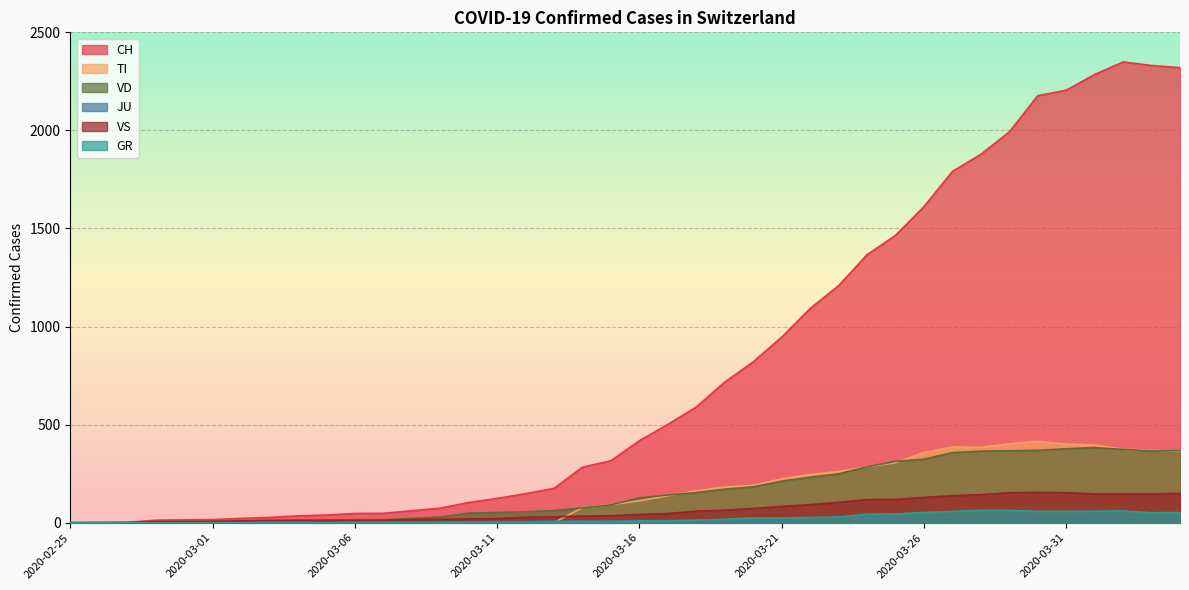

True or false: GR and VS cross at least once.

False